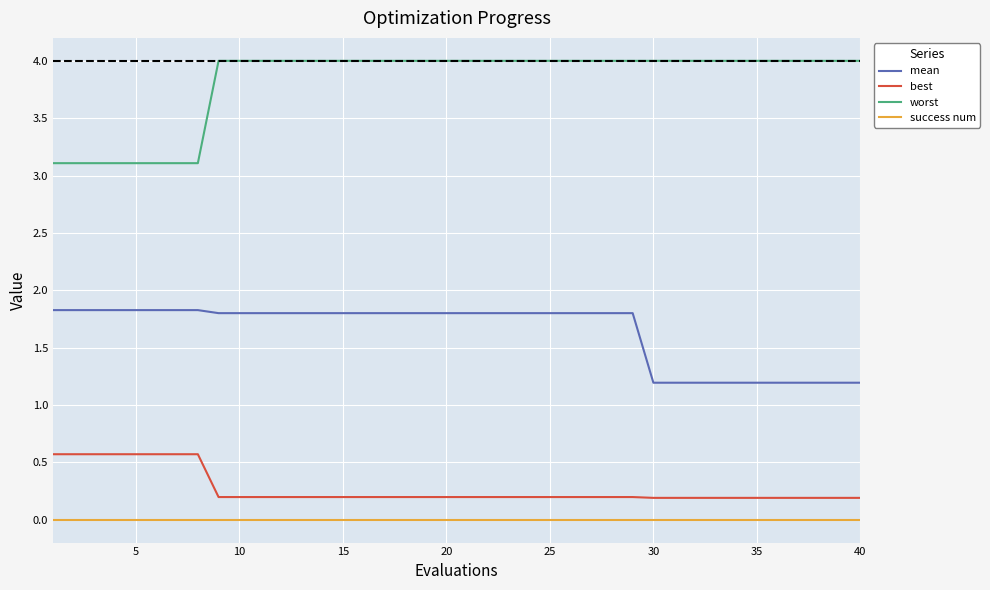

What is the maximum value shown in the chart?

4.0